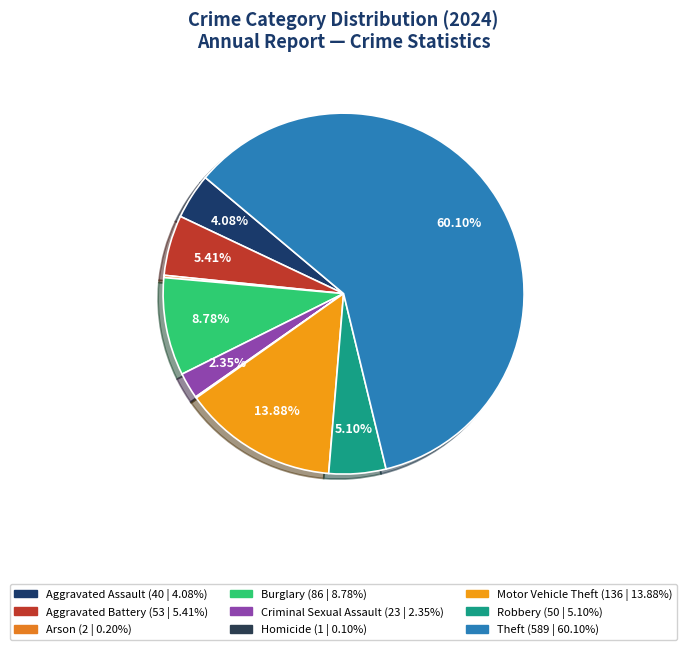

Combined, what portion of the pie is Arson and Aggravated Assault?

4.3%